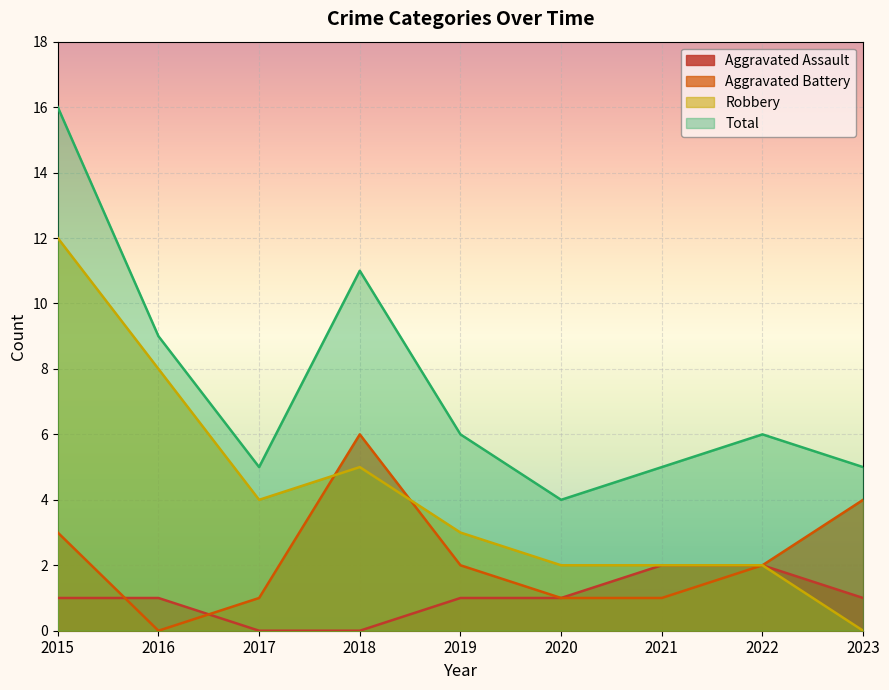

Rank the series at 2021 from highest to lowest value.

Total, Aggravated Assault, Robbery, Aggravated Battery